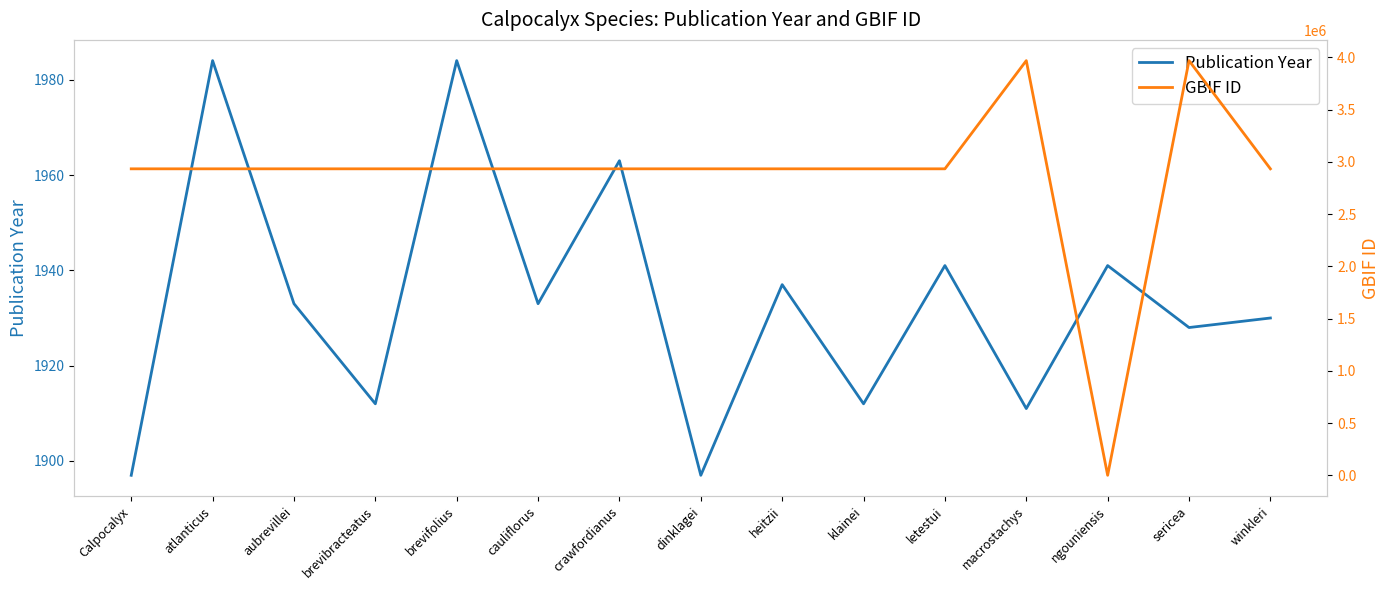

Between ngouniensis and dinklagei, which is larger?

ngouniensis